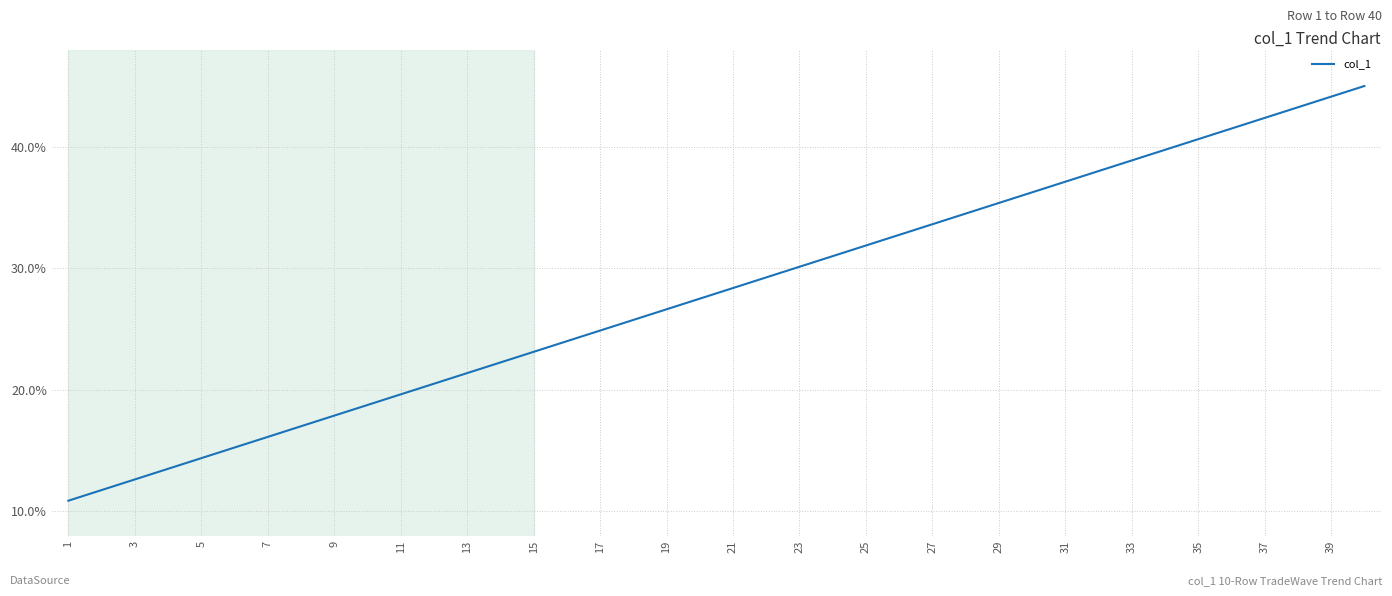

True or false: there are more than 2 points higher than both neighbors.

False